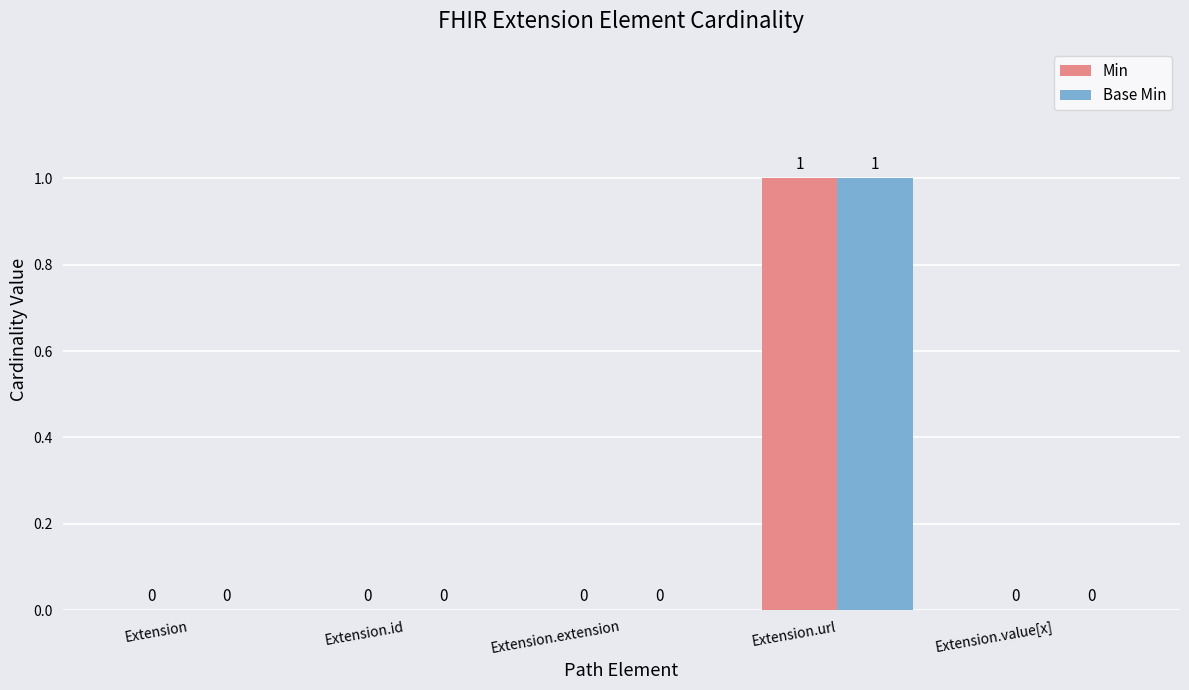

How many Min values are between 0 and 1?

5